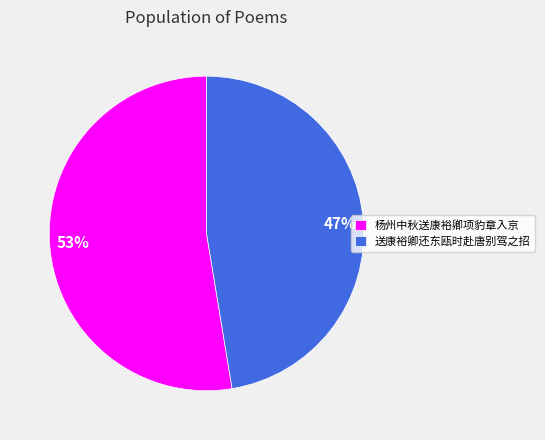

Which category has the biggest portion of the pie?

杨州中秋送康裕卿项豹章入京